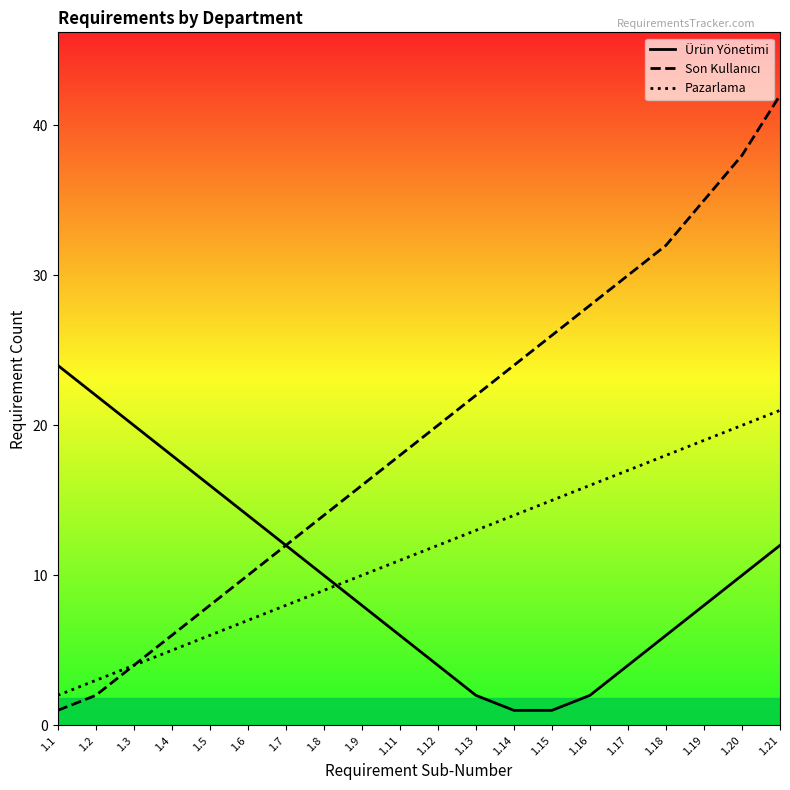

How many data points in Pazarlama are less than 12?

10